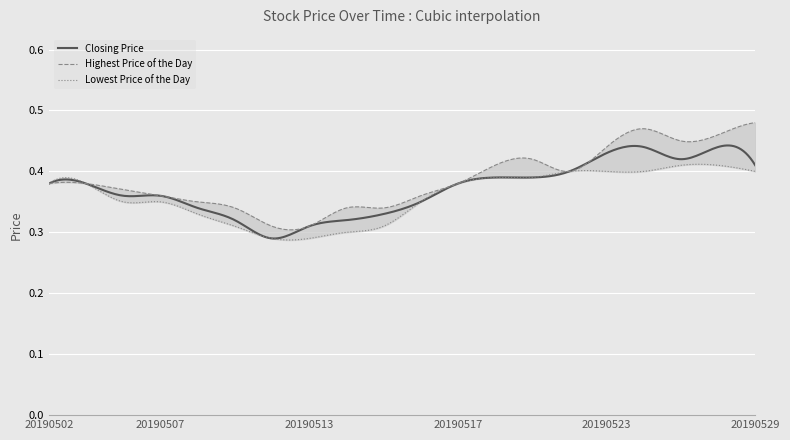

Which category has the lowest value in the Lowest Price of the Day series?

20190510